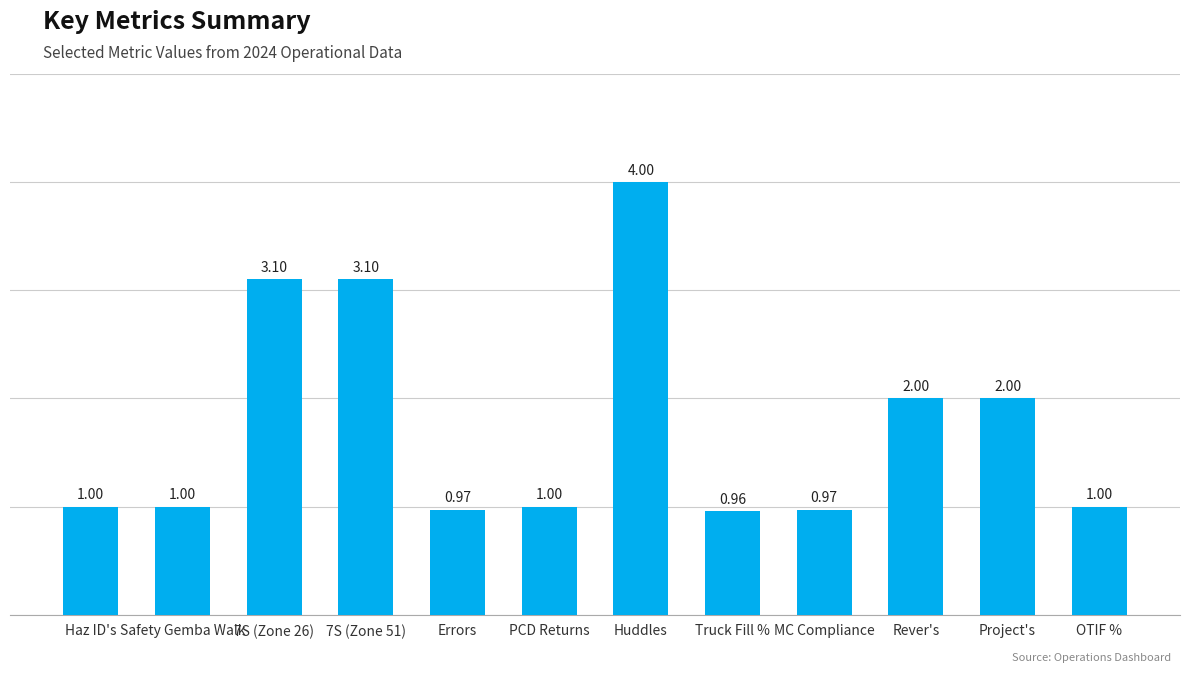

What value does the data have at Rever's?

2.0